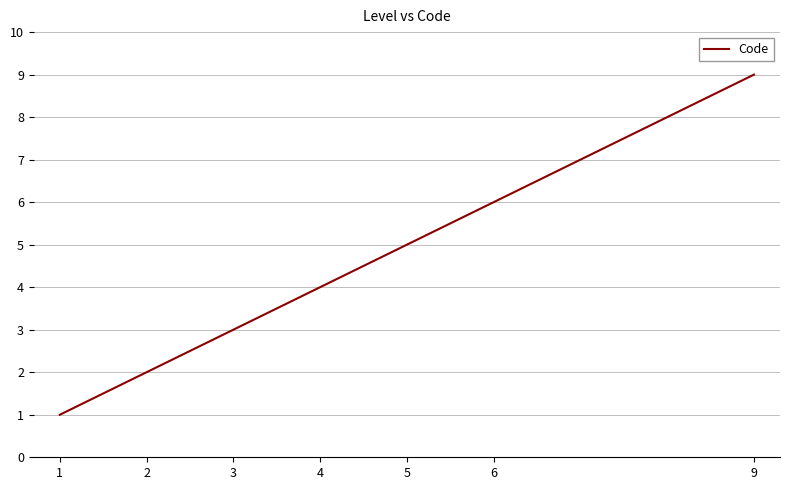

Count the number of data series in this chart.

1